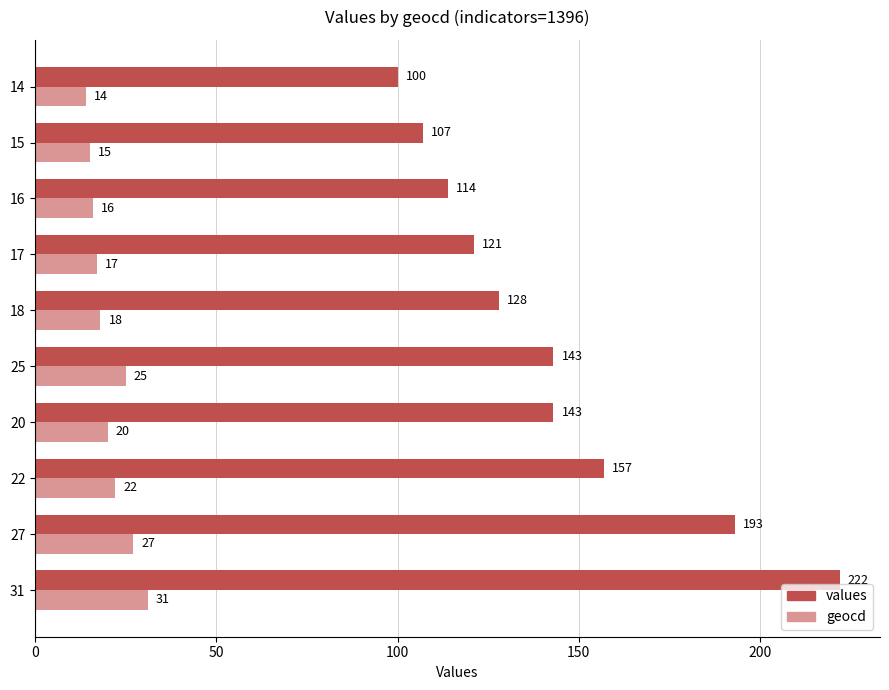

What is the difference between the maximum and minimum values in the values series?

122